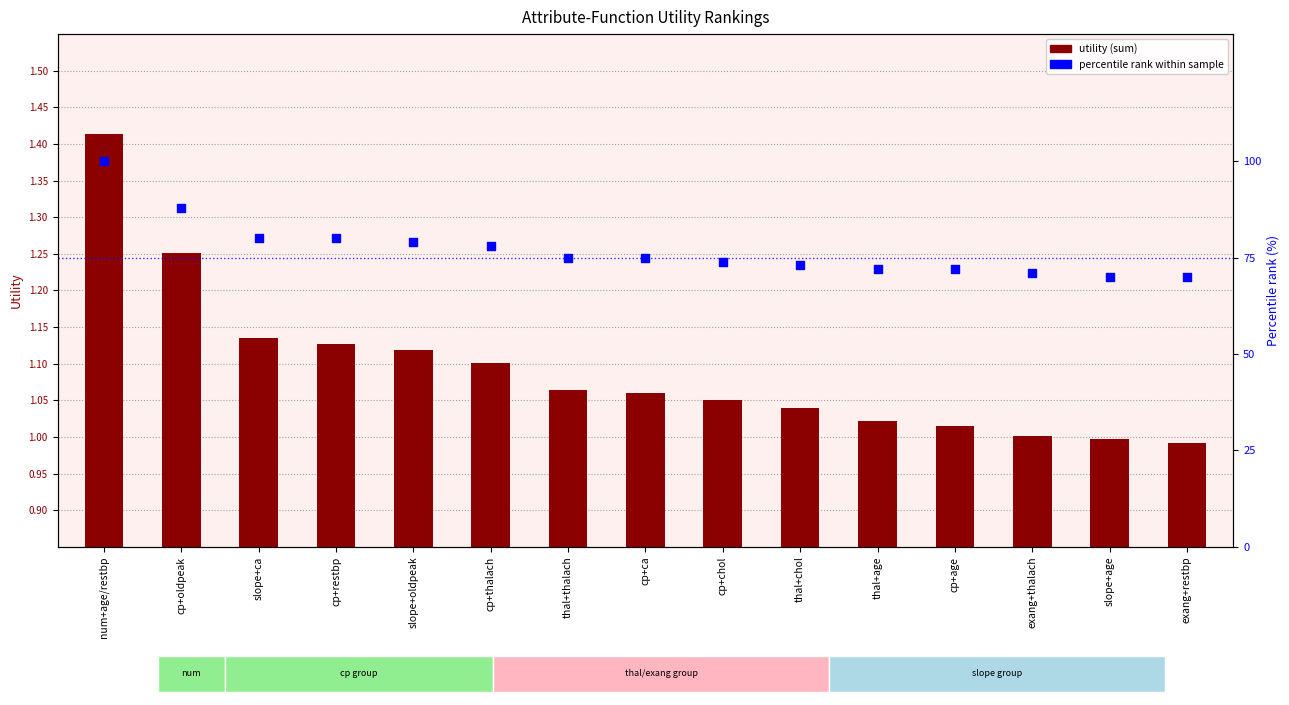

Which series reaches the minimum Y coordinate?

utility (sum)